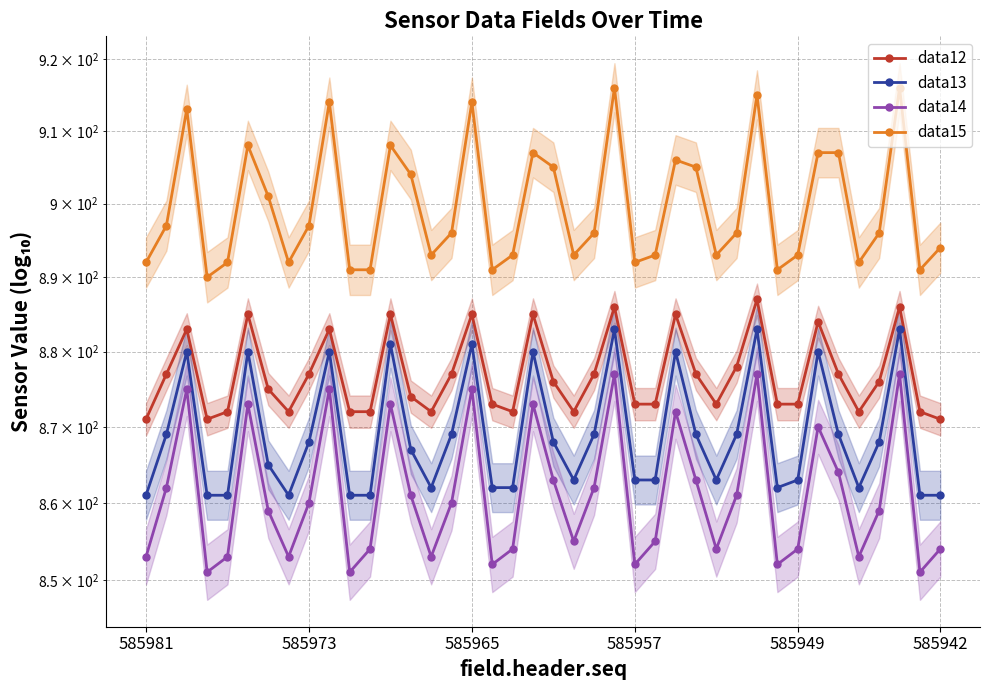

Does the chart have visible grid lines?

Yes